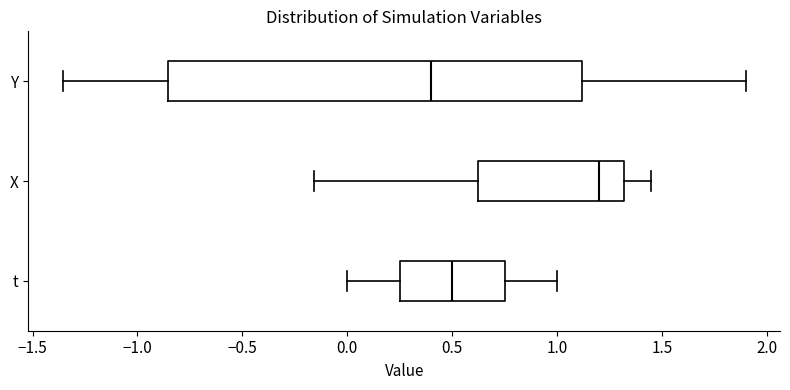

Reading bottom to top, transcribe this box plot: for each box, give where its median line is, the range the box spans, and where its two whiskers end, as read against the x-axis. The values are not printed on the chart, so give them approximately, as read against the axis.

t: median 0.50, box 0.25 to 0.75, whiskers 0.00 to 1.00
X: median 1.20, box 0.60 to 1.30, whiskers -0.15 to 1.45
Y: median 0.40, box -0.85 to 1.10, whiskers -1.35 to 1.90